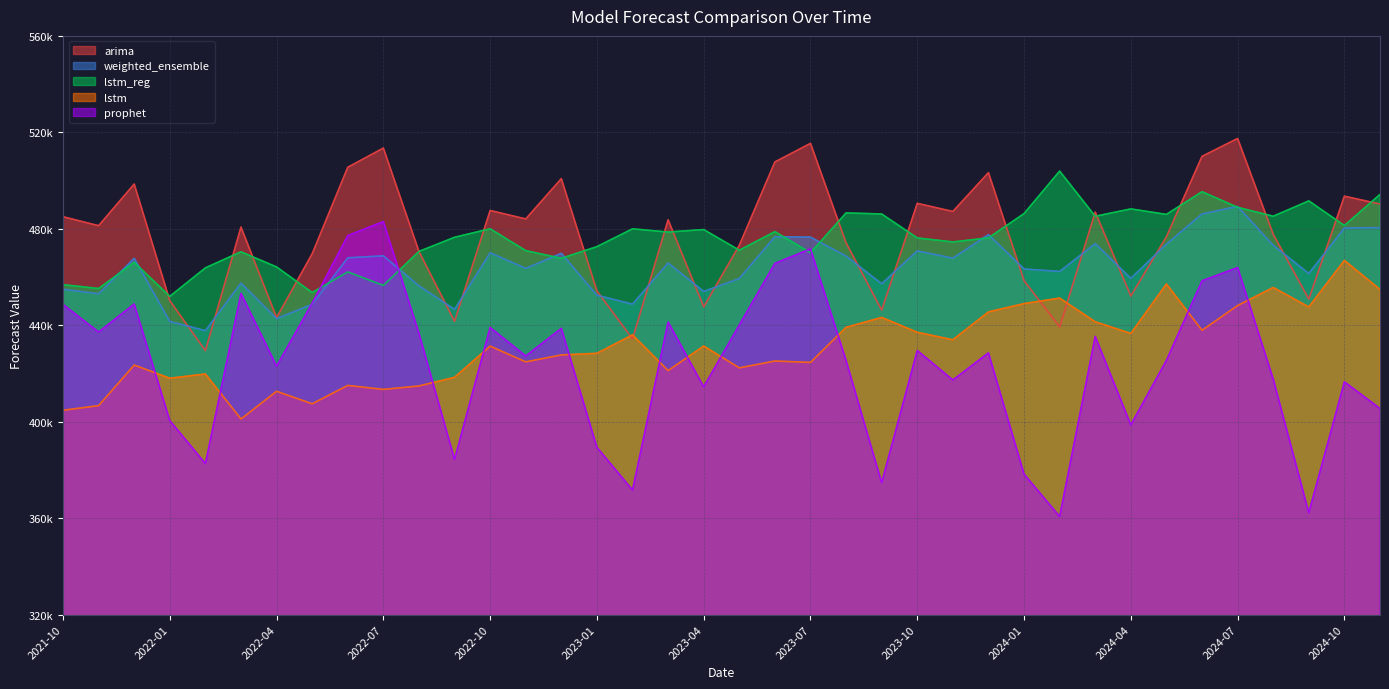

At which category does arima reach its first local valley?

2021-11